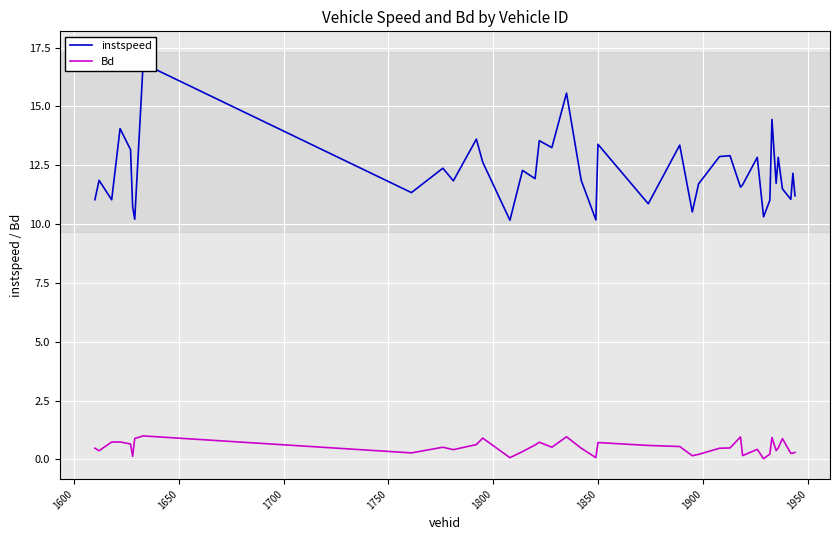

What is the difference between the Bd values at 1900 and 1750?

0.3